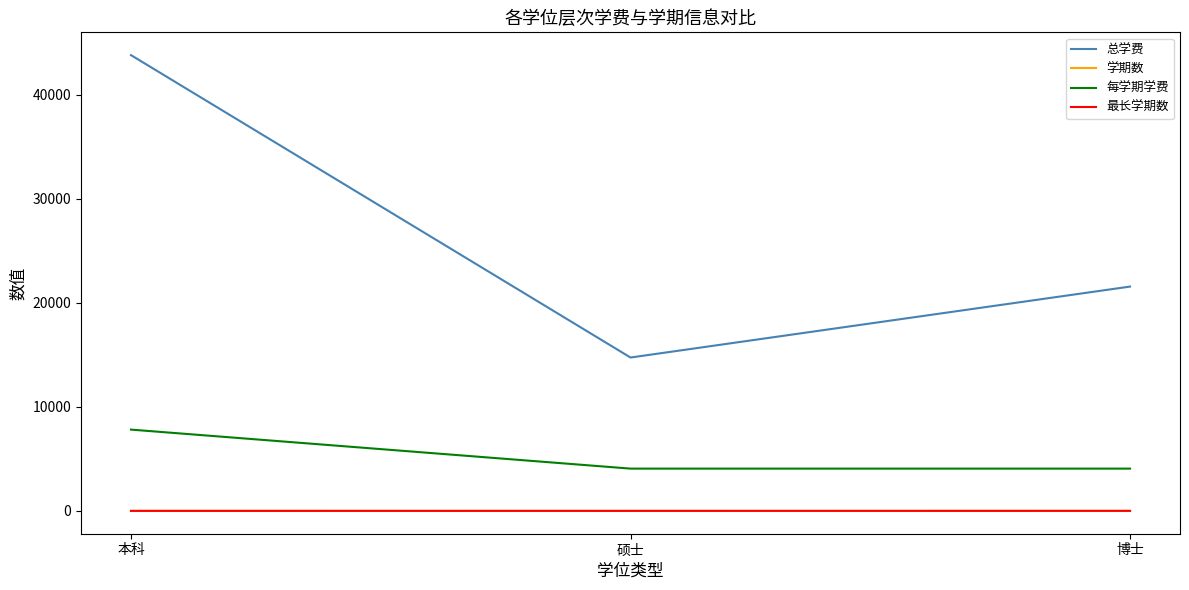

Which series changed the most between 本科 and 硕士?

总学费